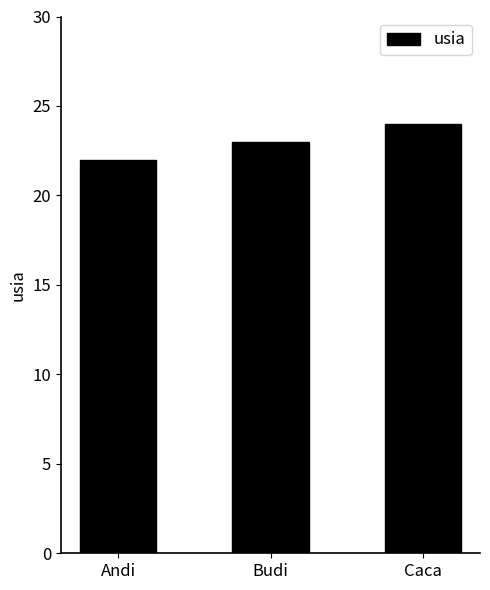

True or false: the data shows 24 at Caca.

True